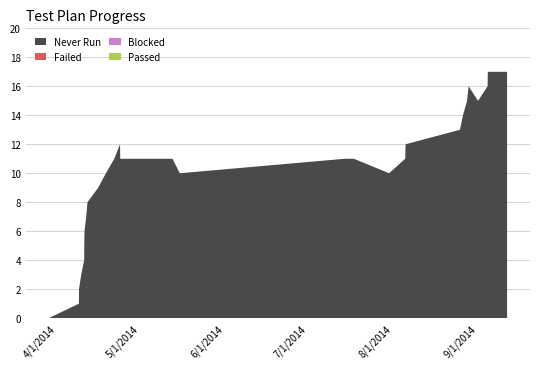

Reading right to left, extract all data points from this chart.

Never Run: 17	17	17	16	15	16	15	14	13	12	11	10	11	11	10	11	11	12	11	10	9	8	7	6	5	4	3	2	1	0
col_2: 0	0	0	0	0	0	0	0	0	0	0	0	0	0	0	0	0	0	0	0	0	0	0	0	0	0	0	0	0	0